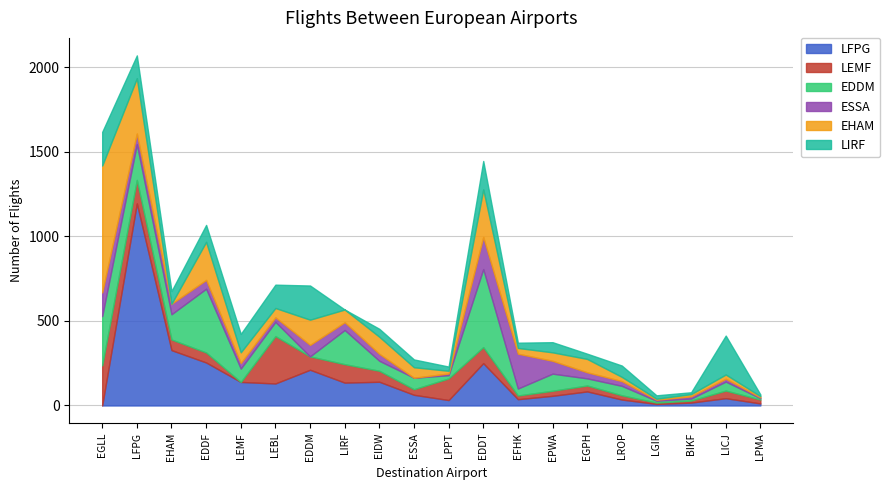

How many lines are shown in the chart?

6